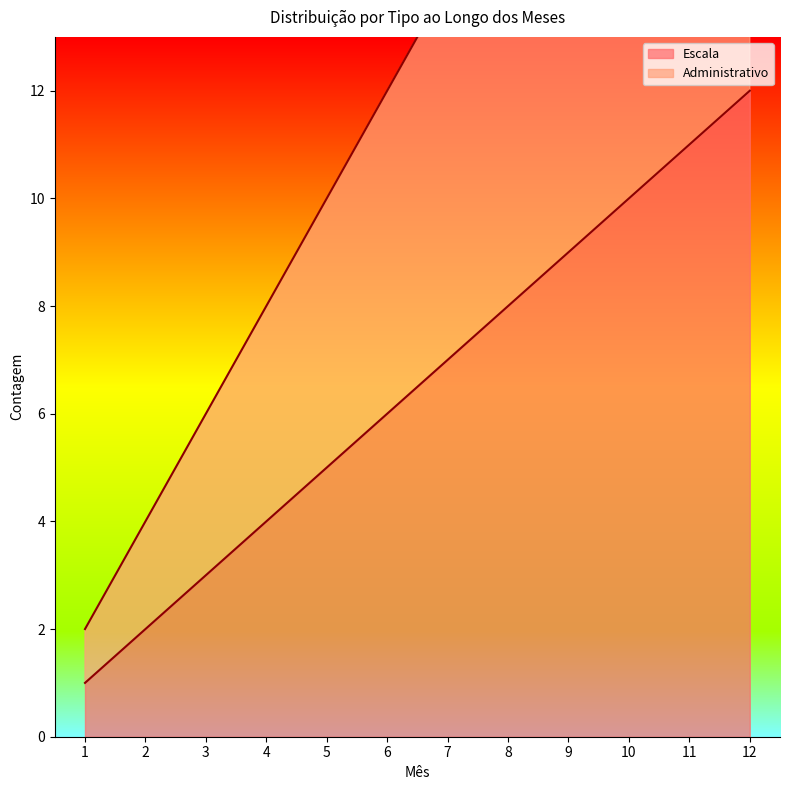

Does the chart have visible grid lines?

No